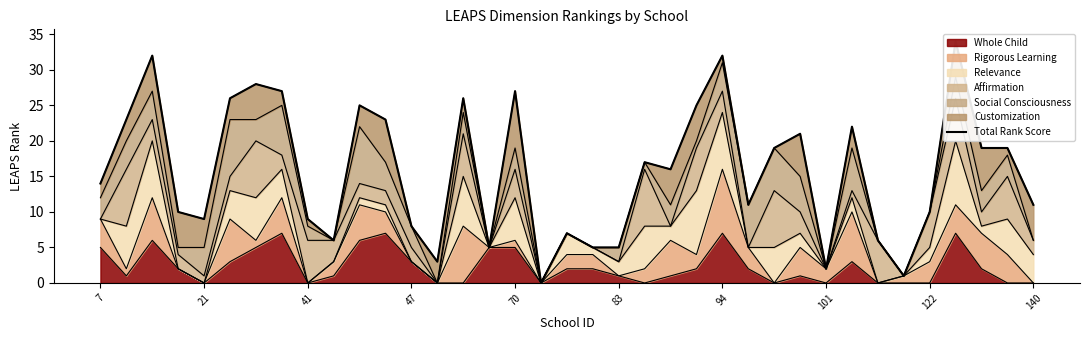

Is it true that Whole Child equals 8 at 70?

False